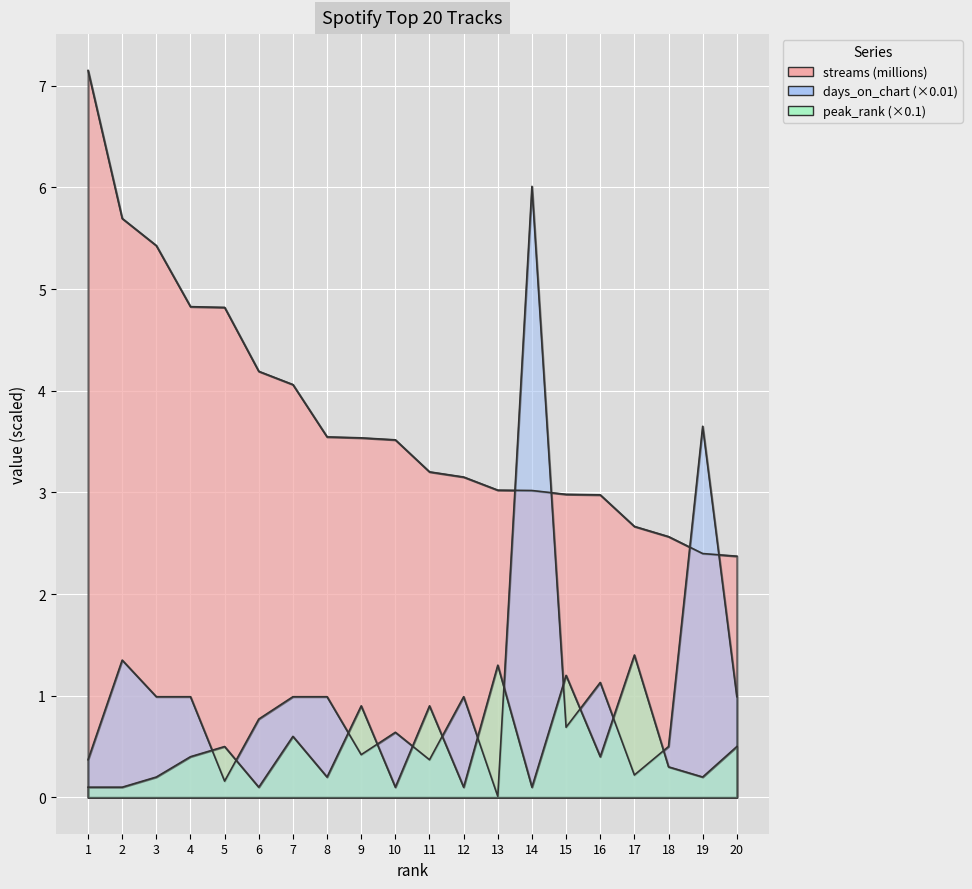

True or false: peak_rank has more than 2 interior local peaks.

True